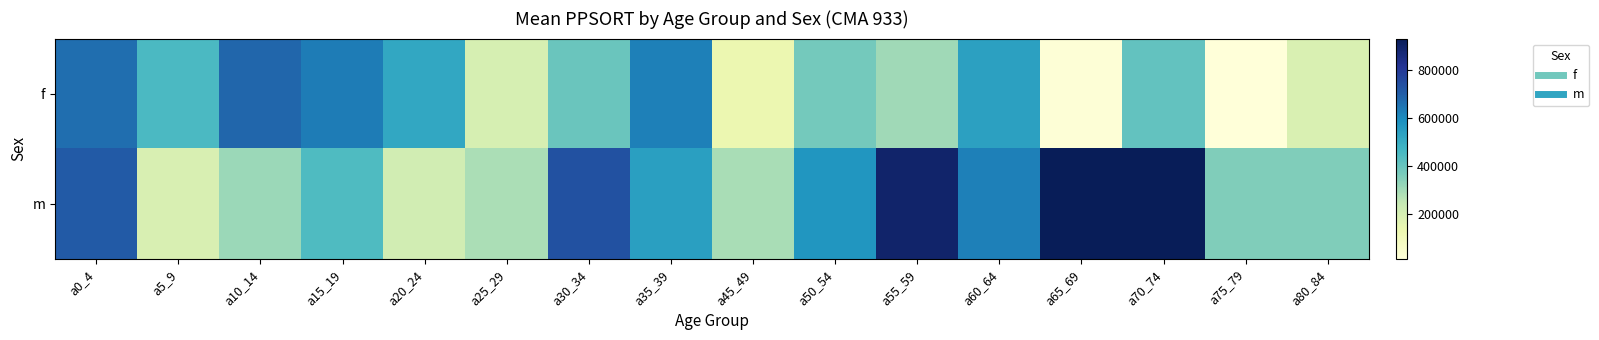

What is the spread (max minus min) of values at a0_4?

46789